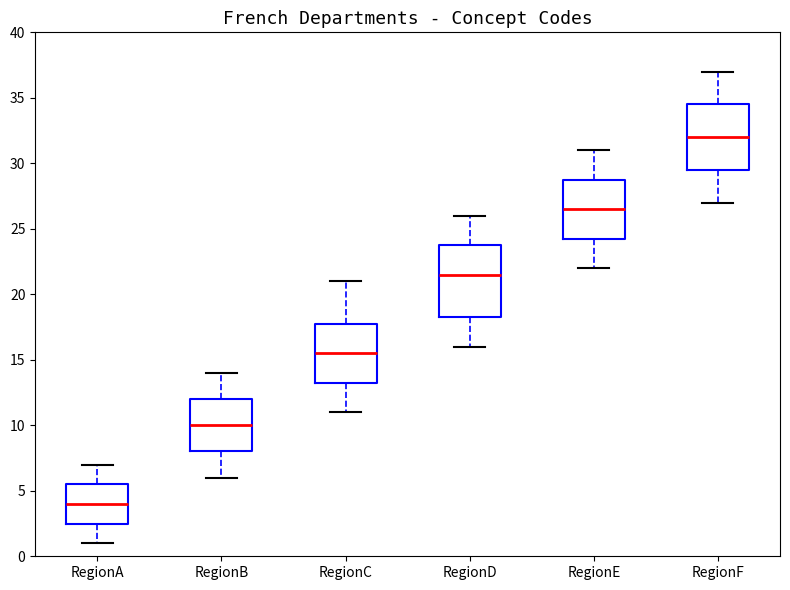

Comparing the boxes themselves (not the whiskers), which one is the tallest?

RegionD